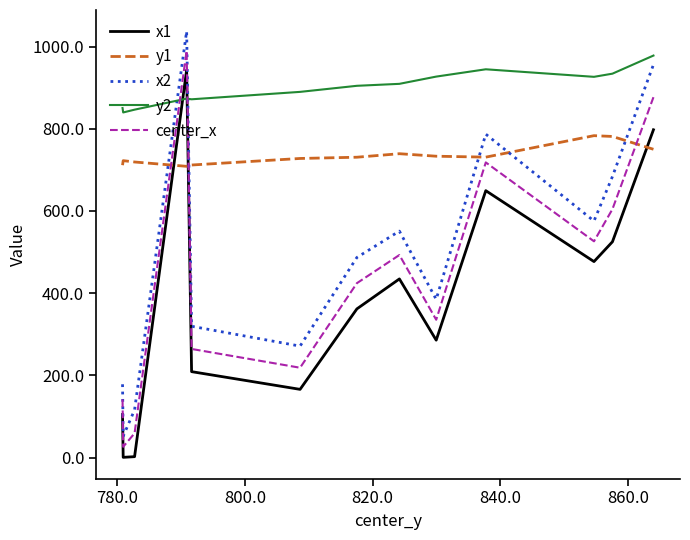

What is the difference between the maximum and minimum values in the y2 series?

138.5